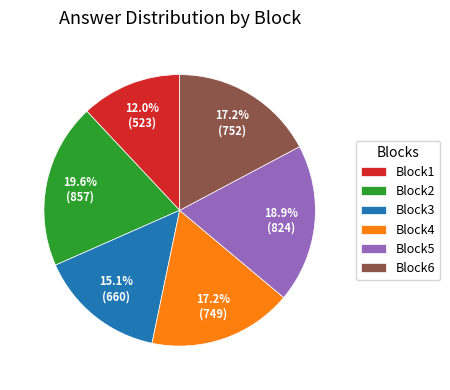

How many segments does this pie chart have?

6